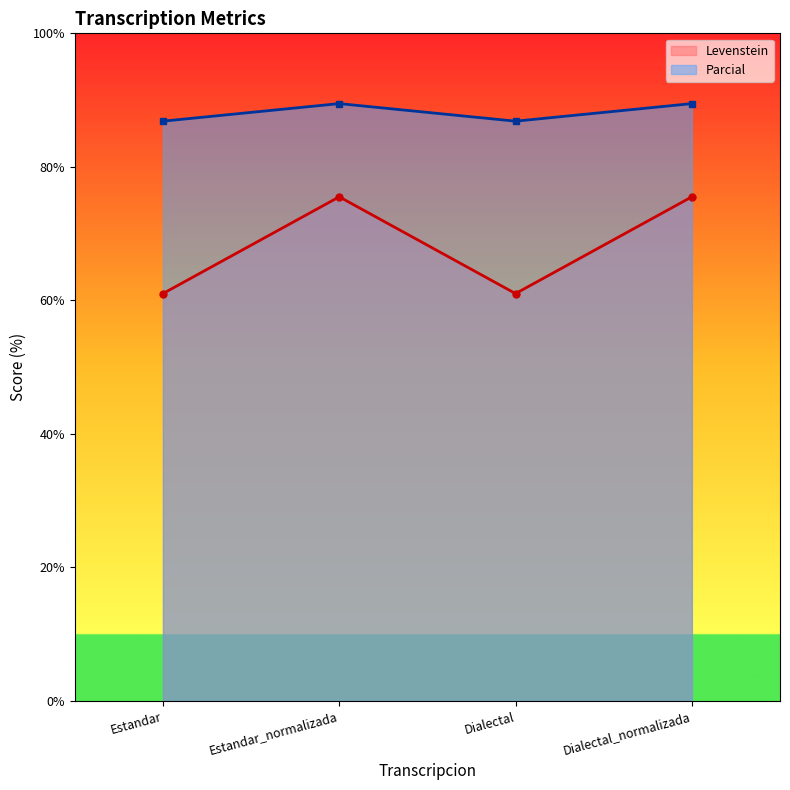

Which series changed the most between Estandar and Dialectal?

Levenstein